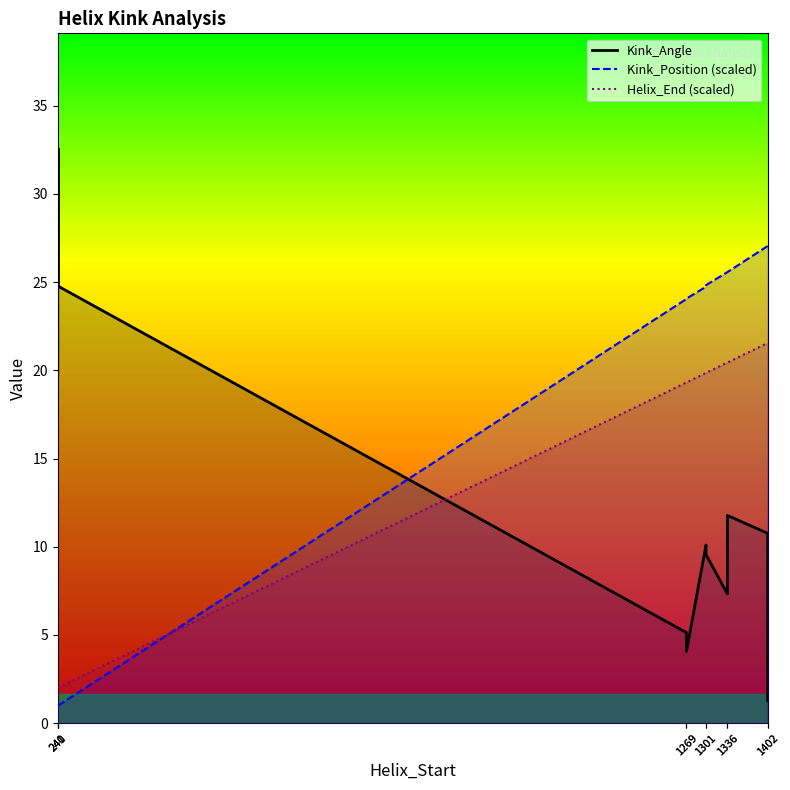

The value of Kink_Position (scaled) at 1301 is 24.7. True or false?

True